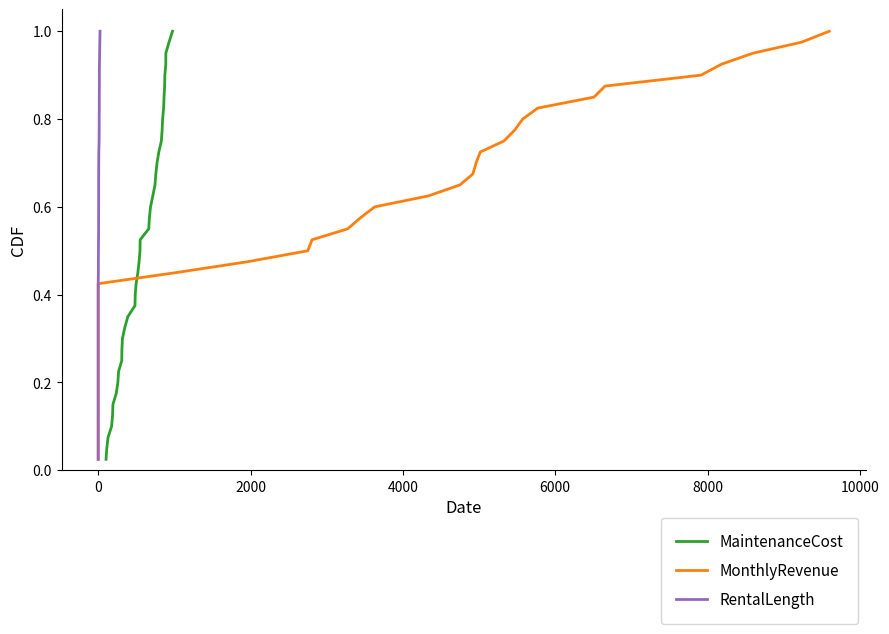

What is the difference between the maximum and minimum values in the MaintenanceCost series?

1.0